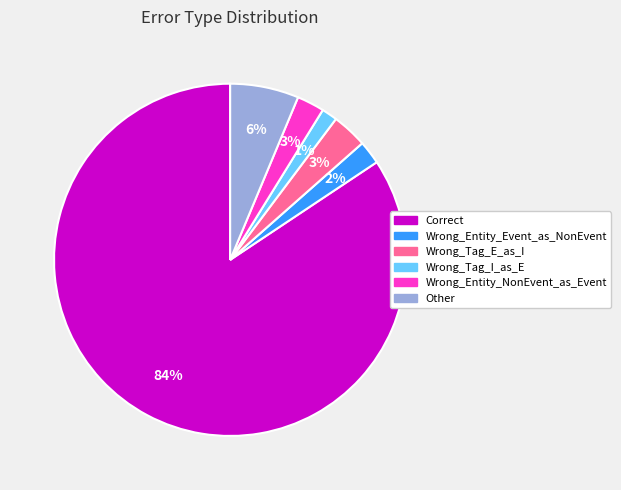

Does any single category account for the majority?

Yes